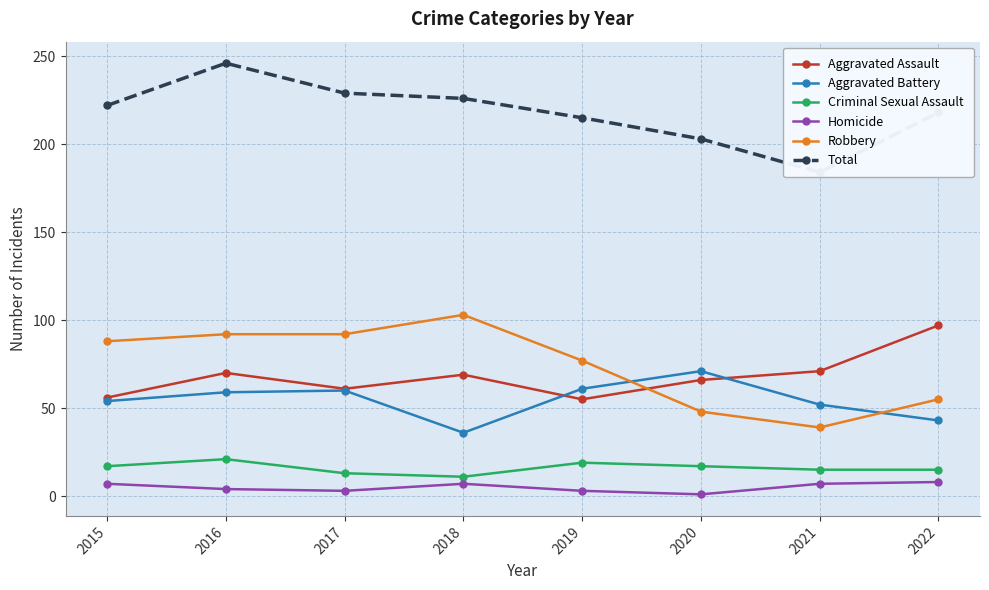

List the labels in order of Homicide value, smallest first.

2020, 2017, 2019, 2016, 2015, 2018, 2021, 2022